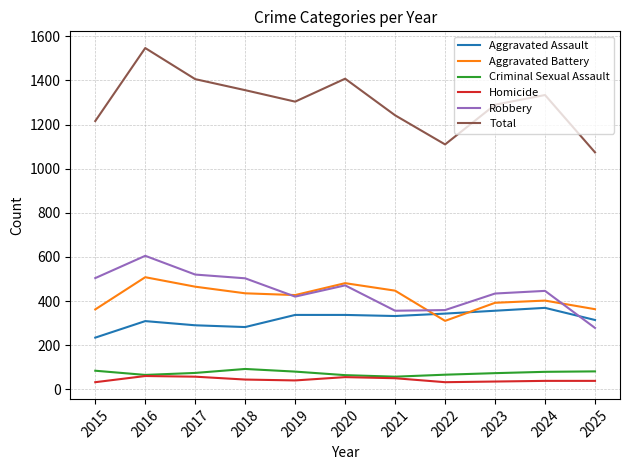

Between 2019 and 2021, which series saw the biggest shift?

Robbery